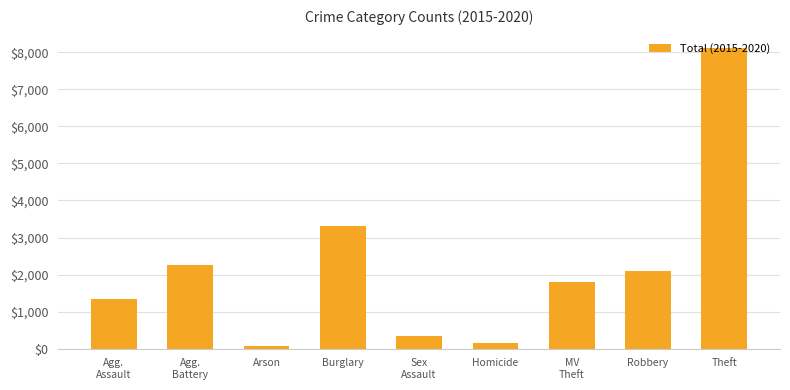

Where is the data nearest to the value 4089?

Burglary